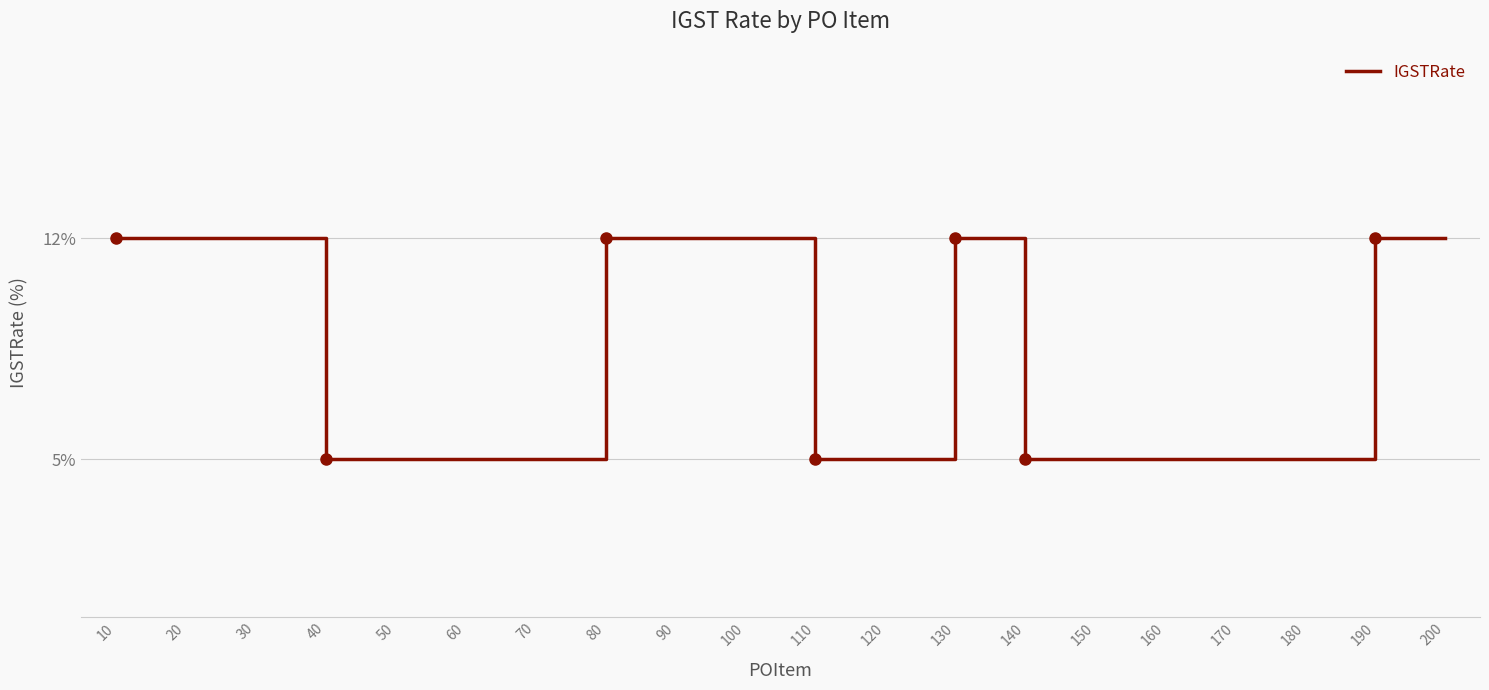

The chart shows a value of 4 at 80. True or false?

False